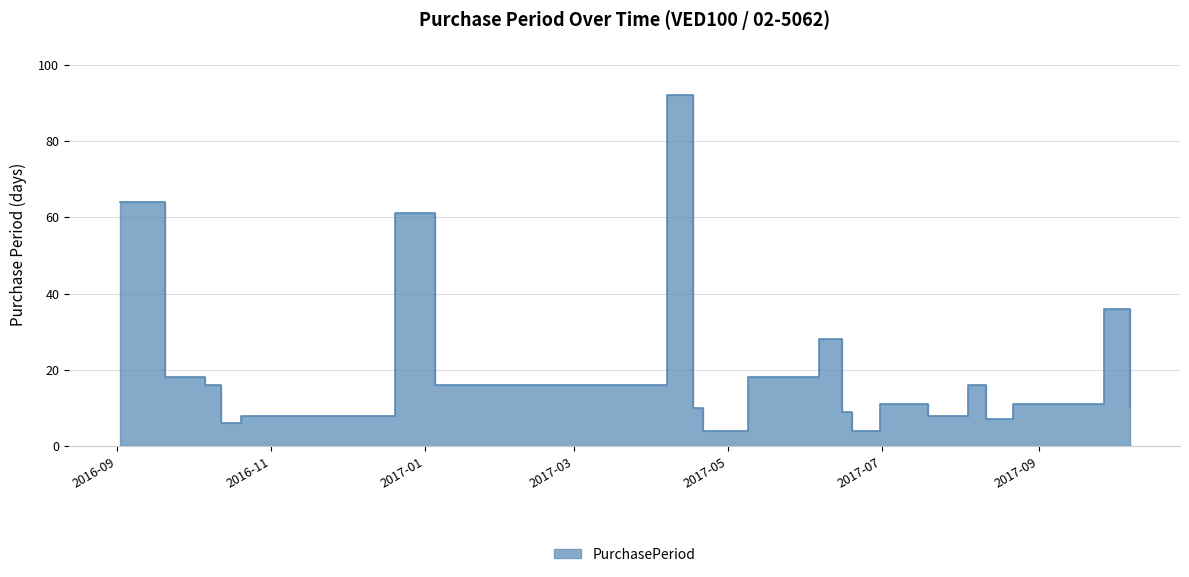

What is the smallest value displayed?

4